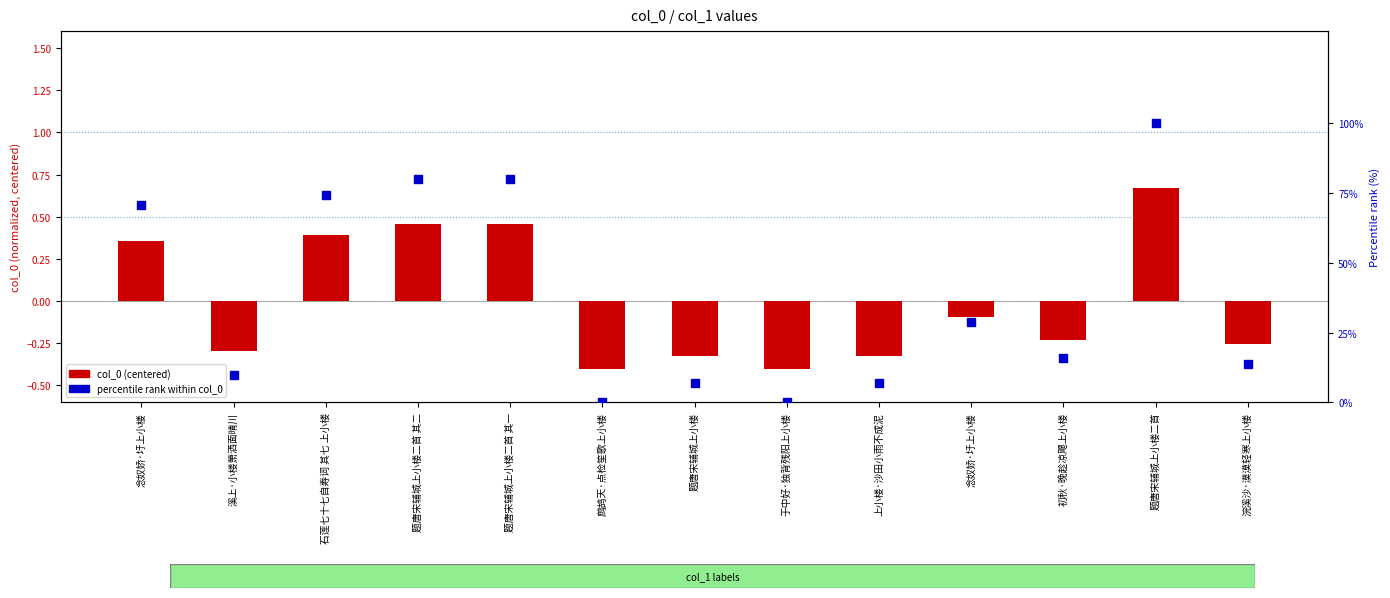

What is the total value across all series at 念奴娇·圩上小楼?

71.0